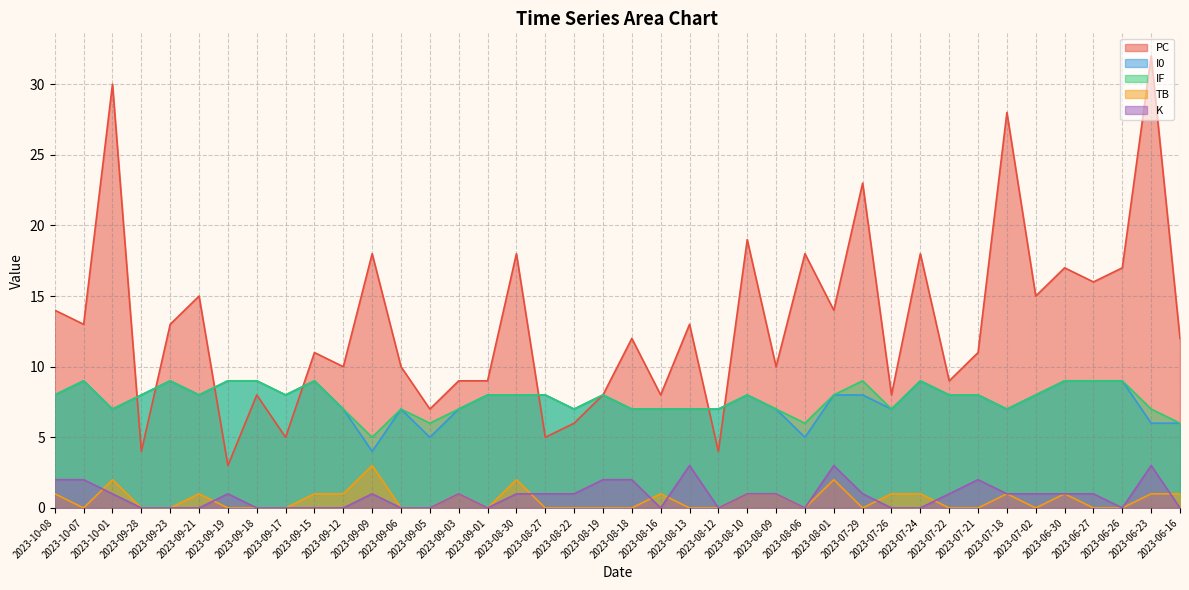

What is the label of the 9th point from the right?

2023-07-22